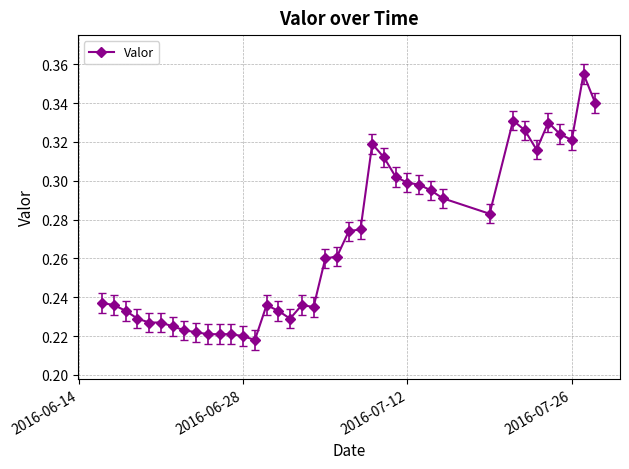

True or false: there are more than 0 points higher than both neighbors.

True